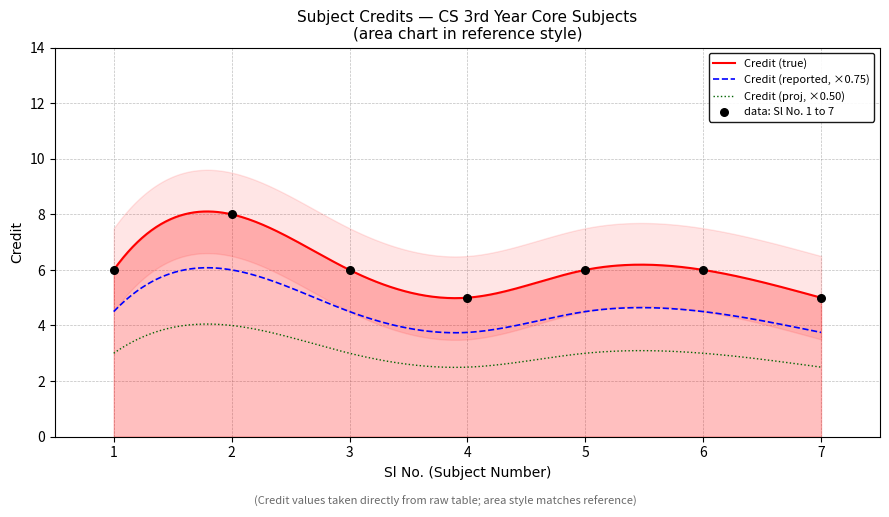

Which has a higher value, 5 or 6?

5